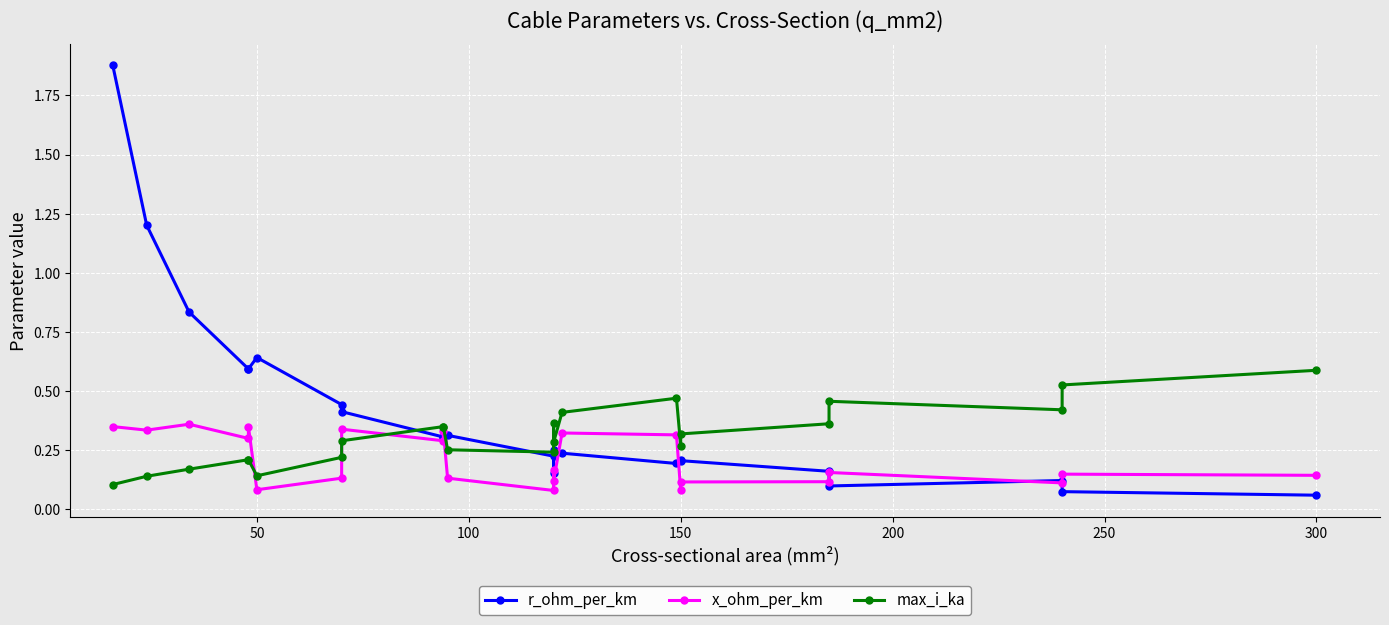

Is the value of max_i_ka at 17 greater than the value of r_ohm_per_km at 200?

No